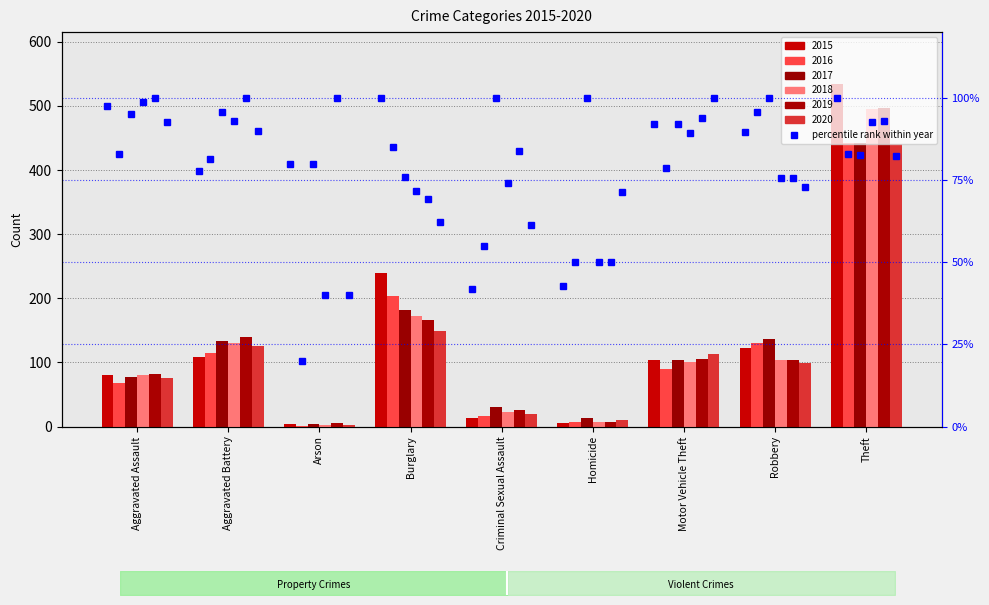

What is the difference between the values at Robbery and Aggravated Battery?

11.8